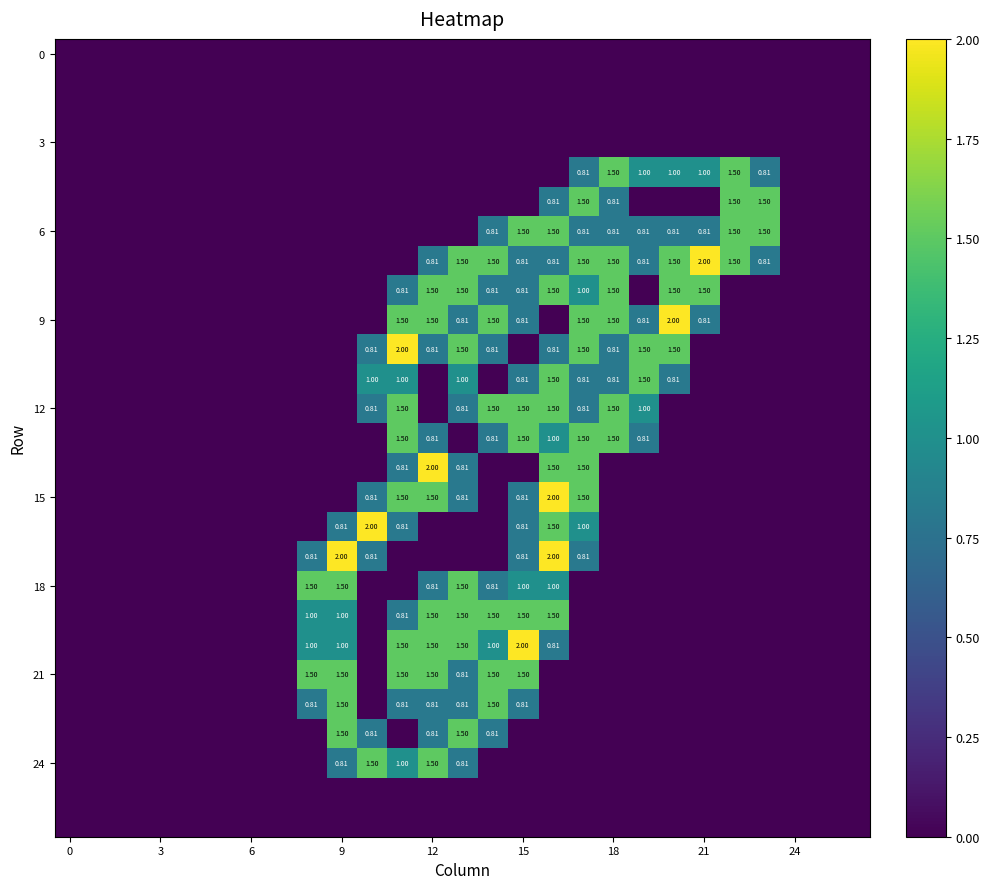

The value of 6 at 0 is 0.0. True or false?

True